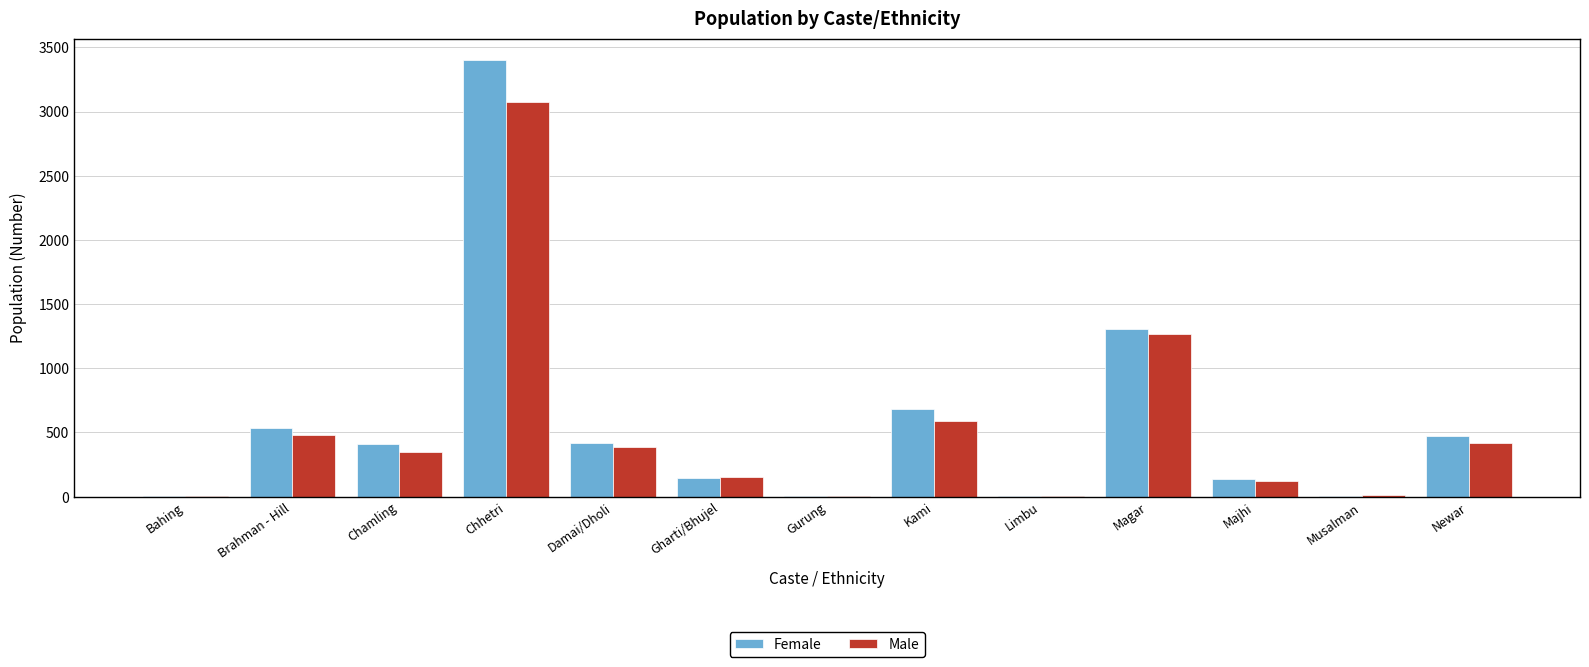

What is the maximum value shown in the chart?

3399